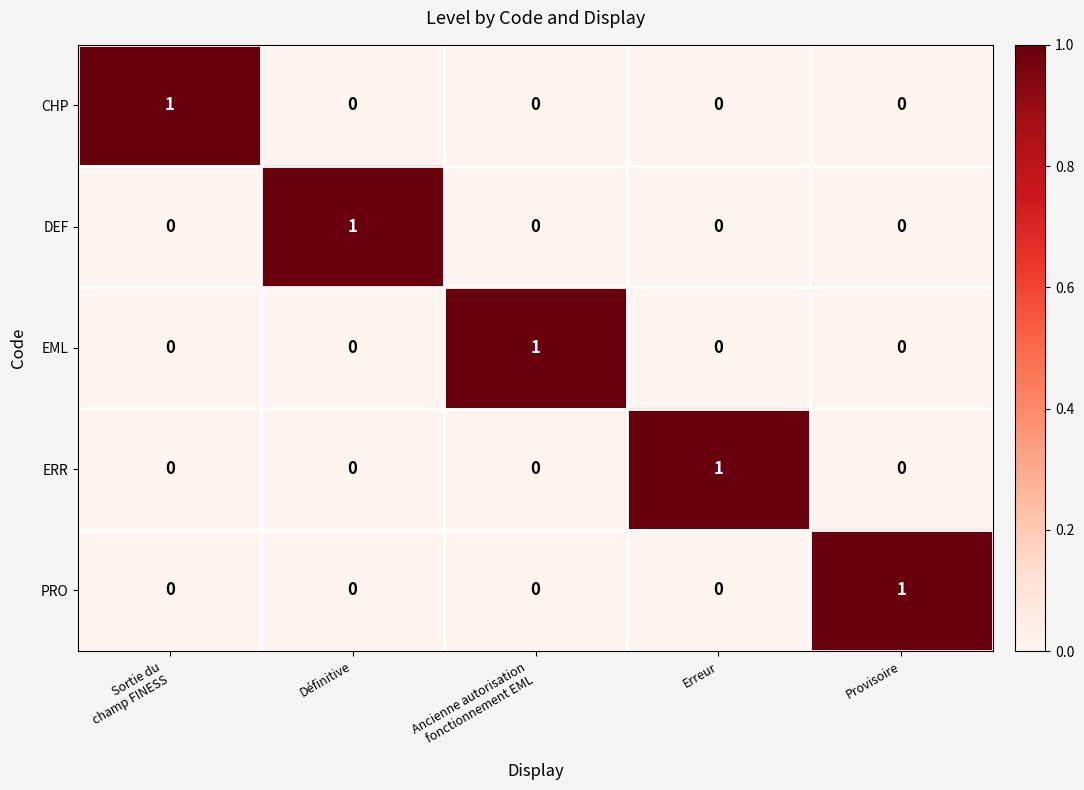

The value of ERR at Erreur is 1. True or false?

True